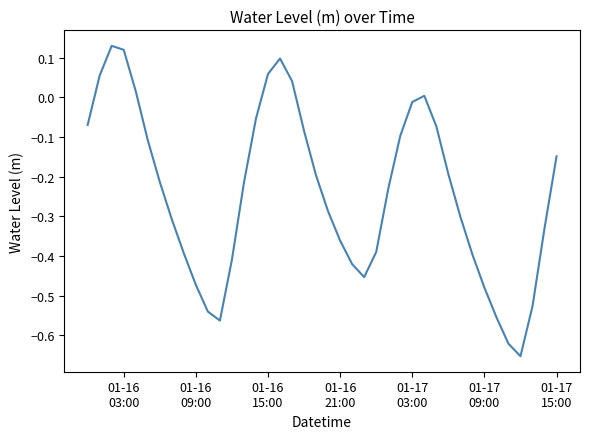

True or false: the data has more than 2 interior local peaks.

True